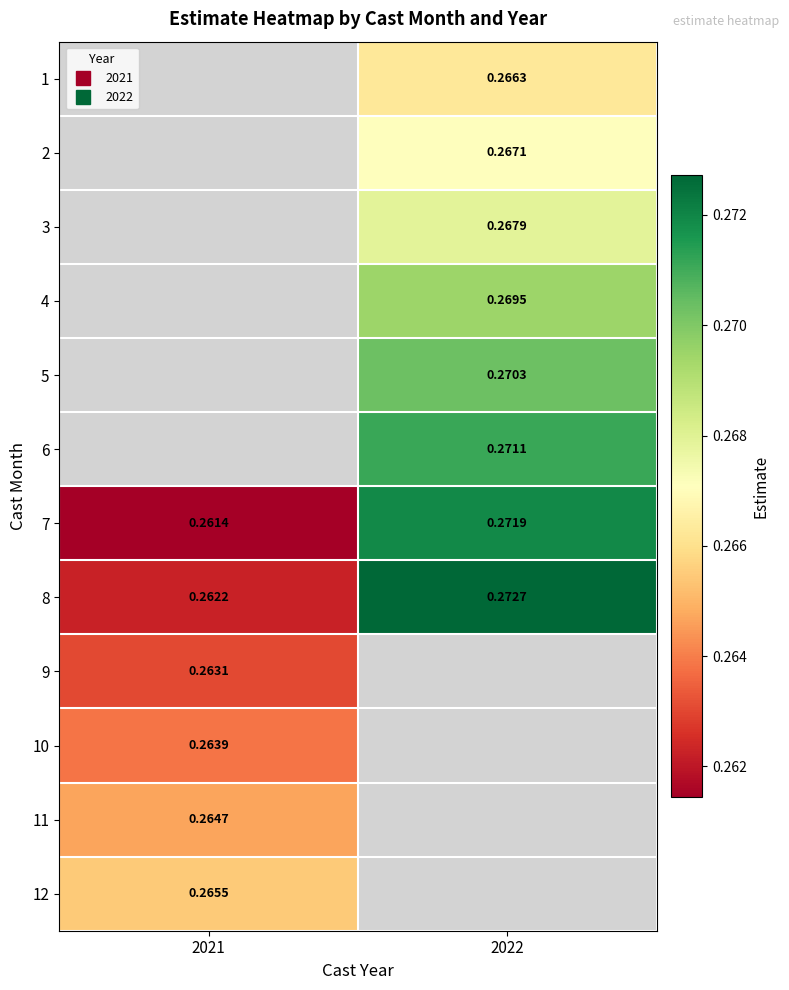

How many data points does each series have?

2